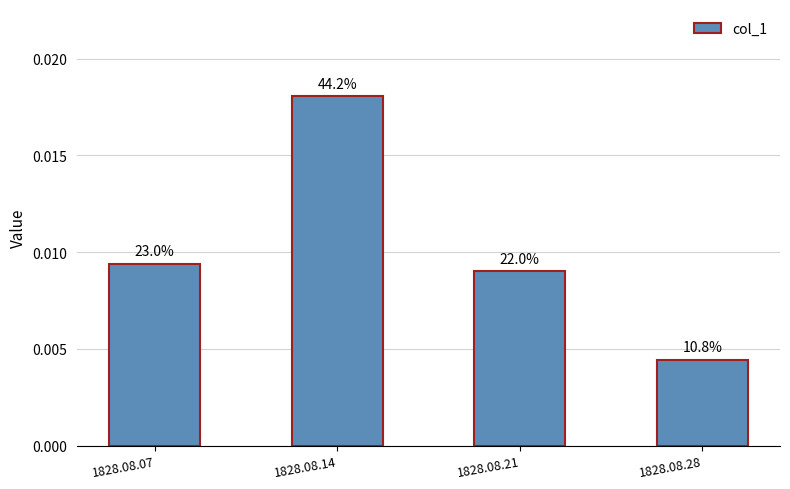

Are the bars horizontal?

No